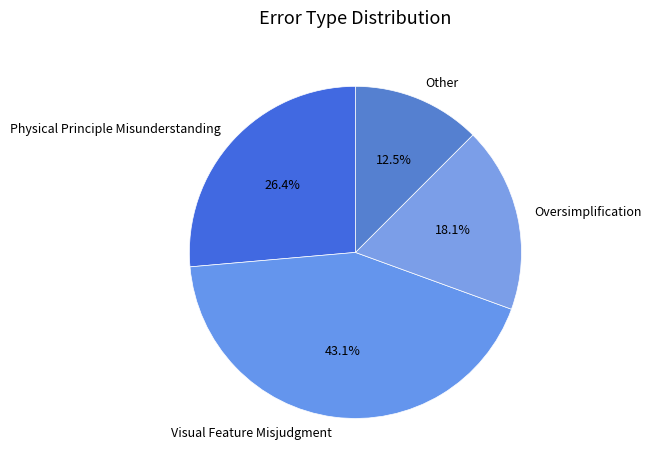

True or false: Oversimplification accounts for 18% of the total.

True